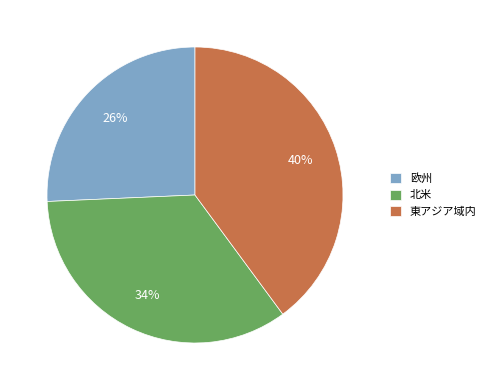

How many slices are in this pie chart?

3